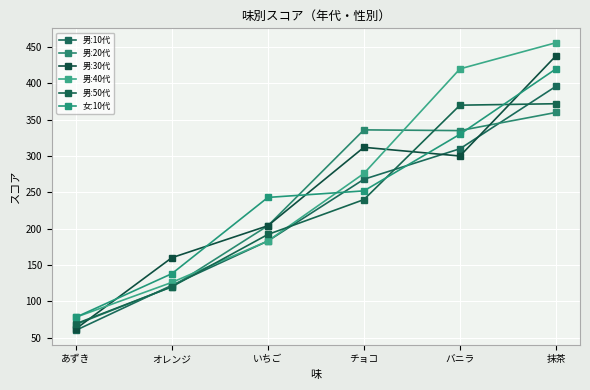

What are all the series names shown in the legend?

男:10代, 男:20代, 男:30代, 男:40代, 男:50代, 女:10代